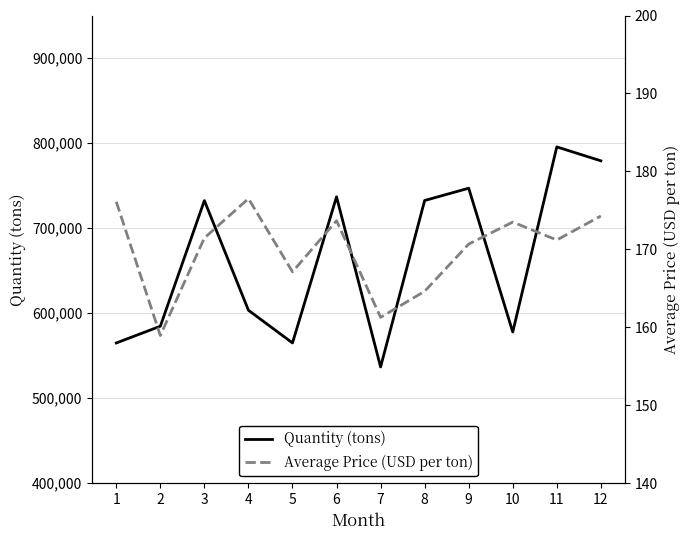

Rank the series by their average value, from highest to lowest.

Quantity (tons), Average Price (USD per ton)